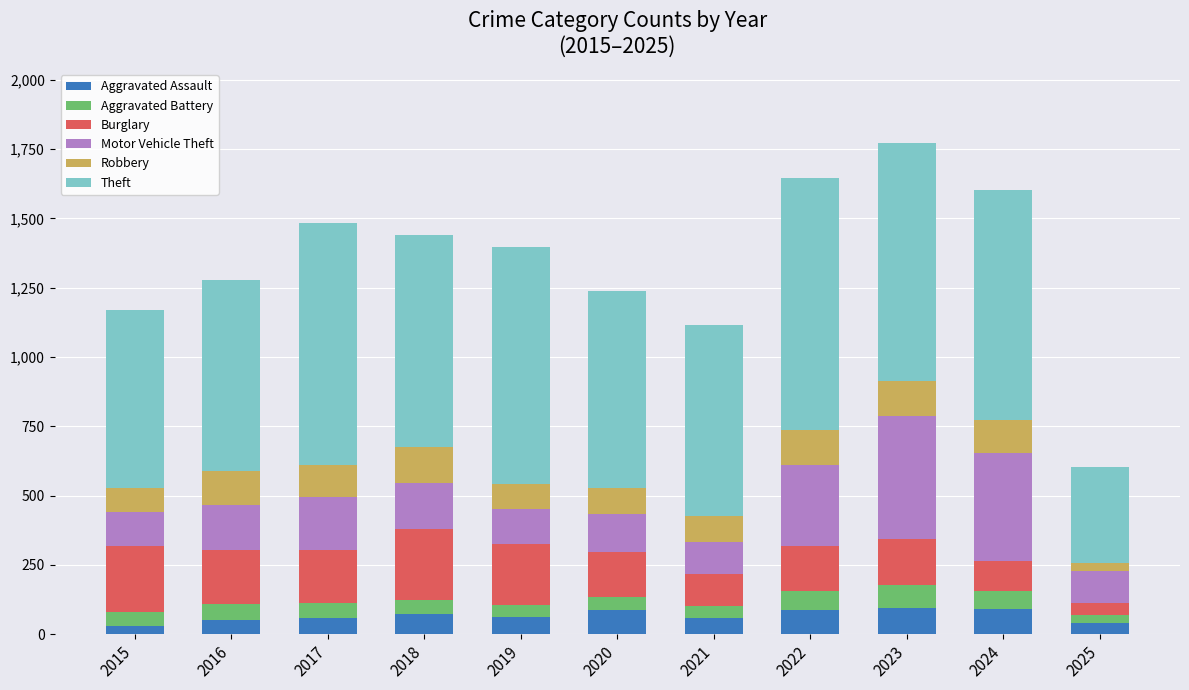

Is it true that Aggravated Assault equals 58 at 2021?

True